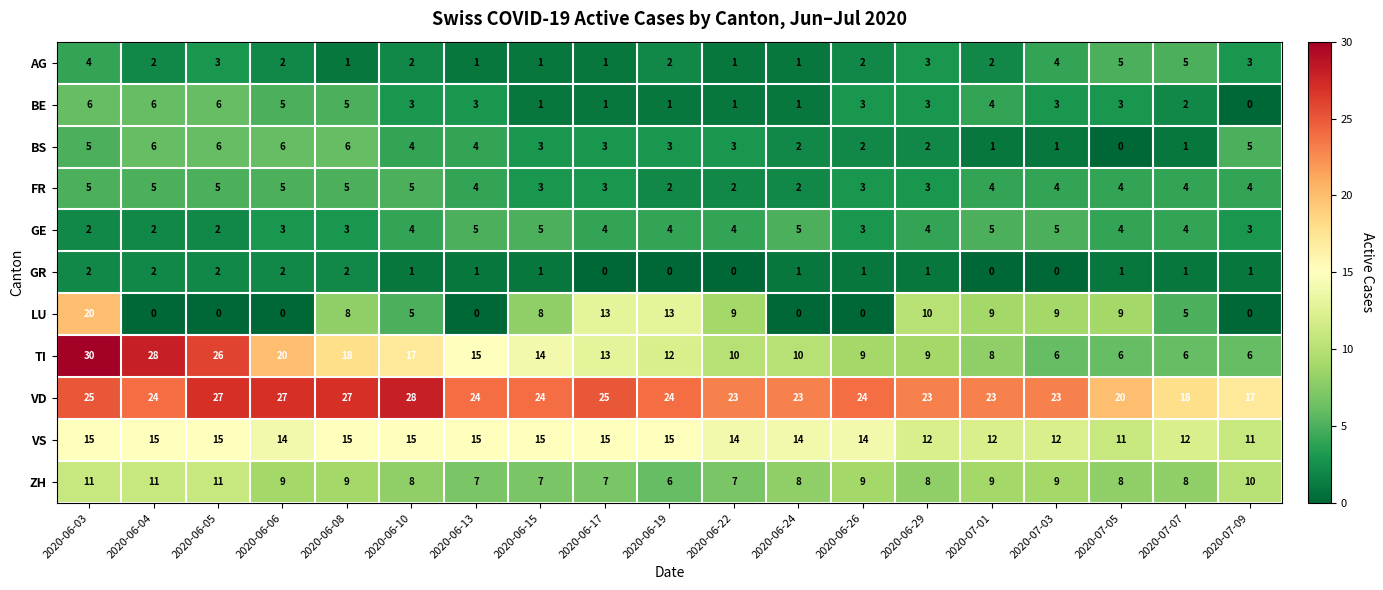

What is the highest value of the BS series?

6